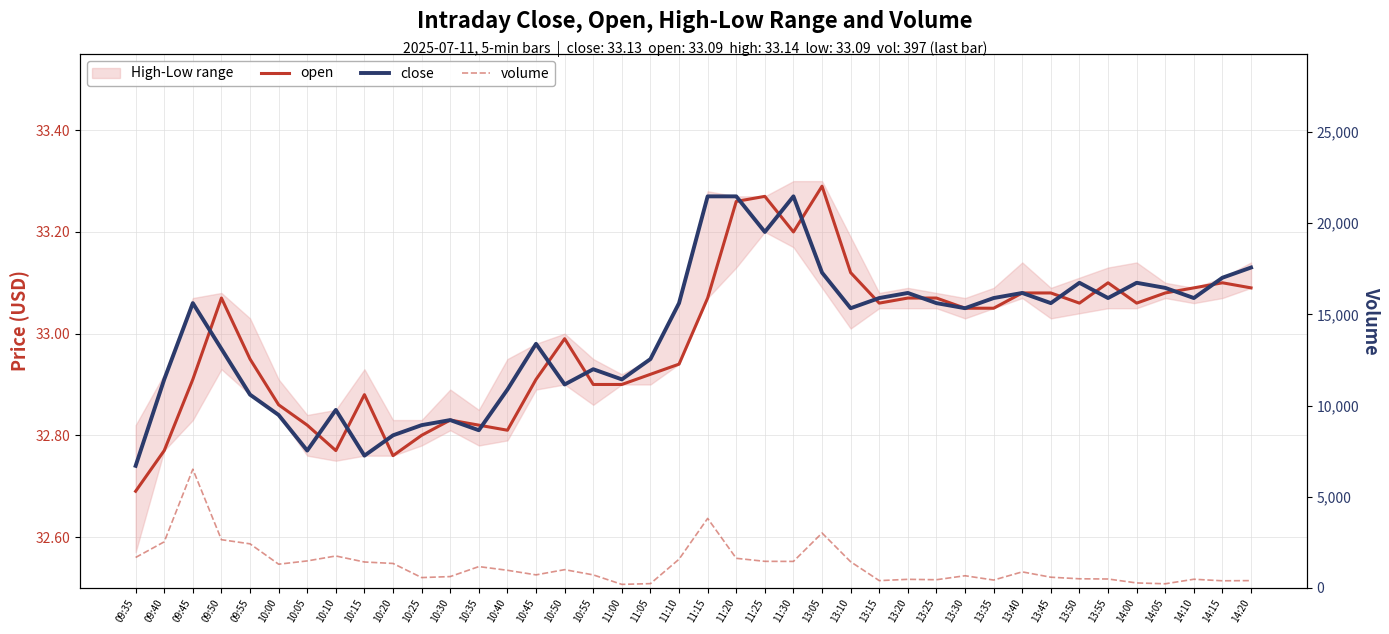

Is the value of volume at 09:45 greater than the value of close at 09:35?

Yes